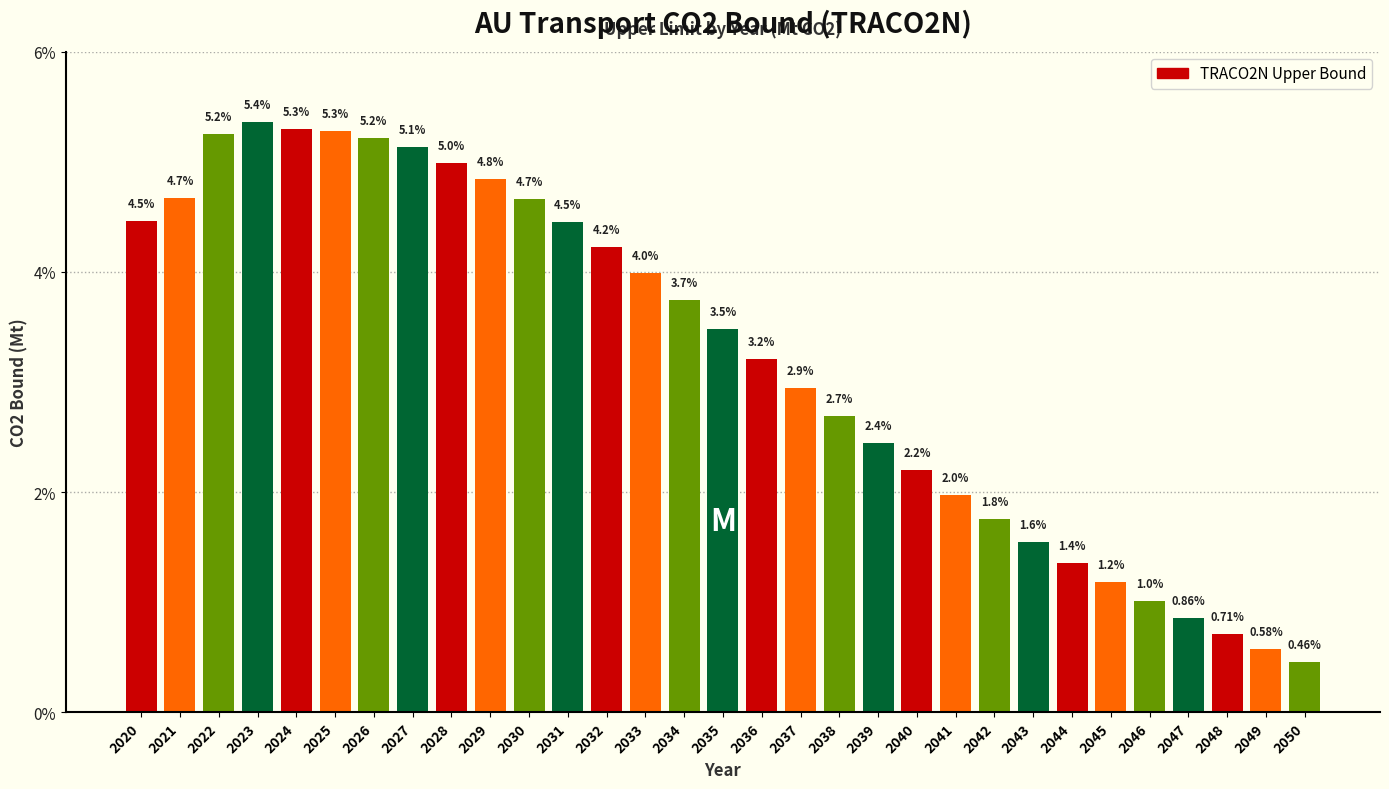

What is the change in value from 2021 to 2033?

-0.7